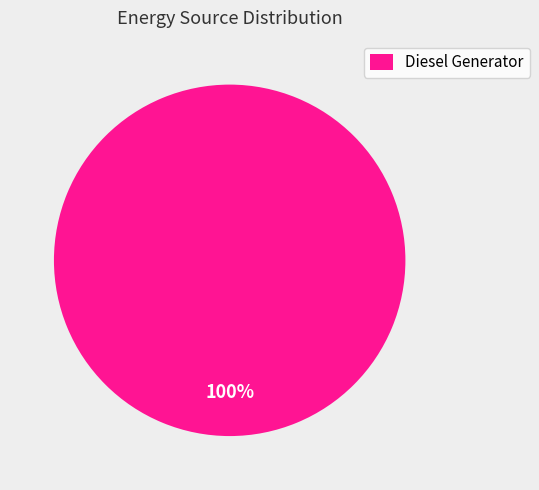

What percentage is the Diesel Generator slice, to the nearest percent?

100%